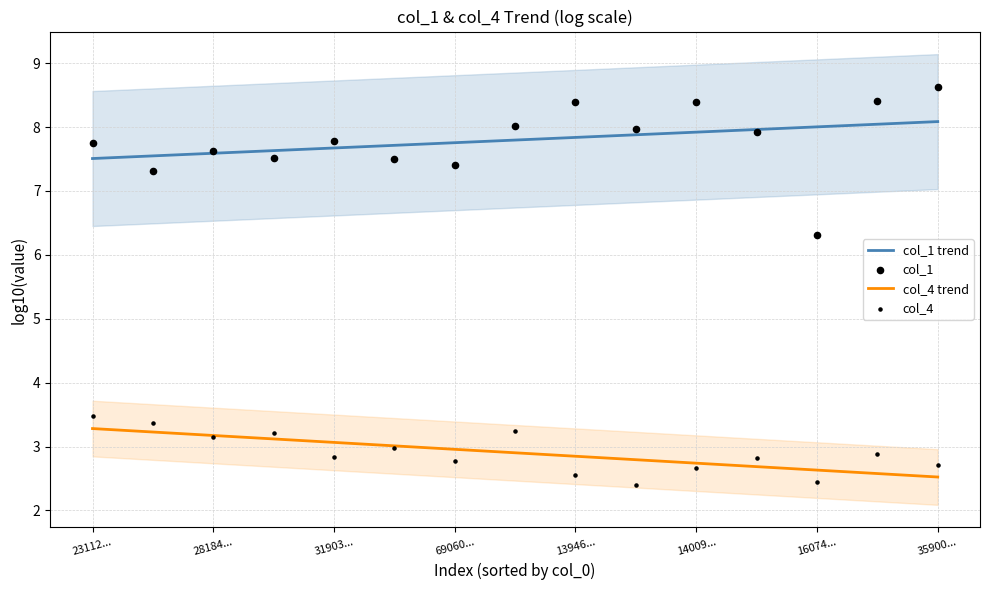

What are all the series names shown in the legend?

col_1 trend, col_4 trend, col_1, col_4